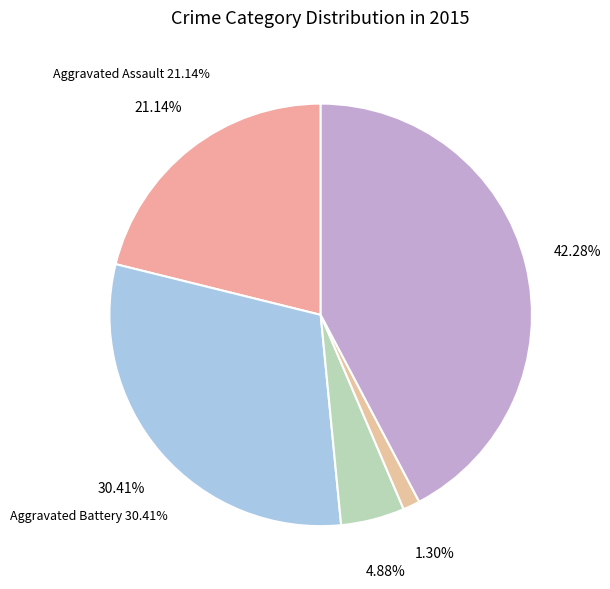

How many slices are in this pie chart?

5